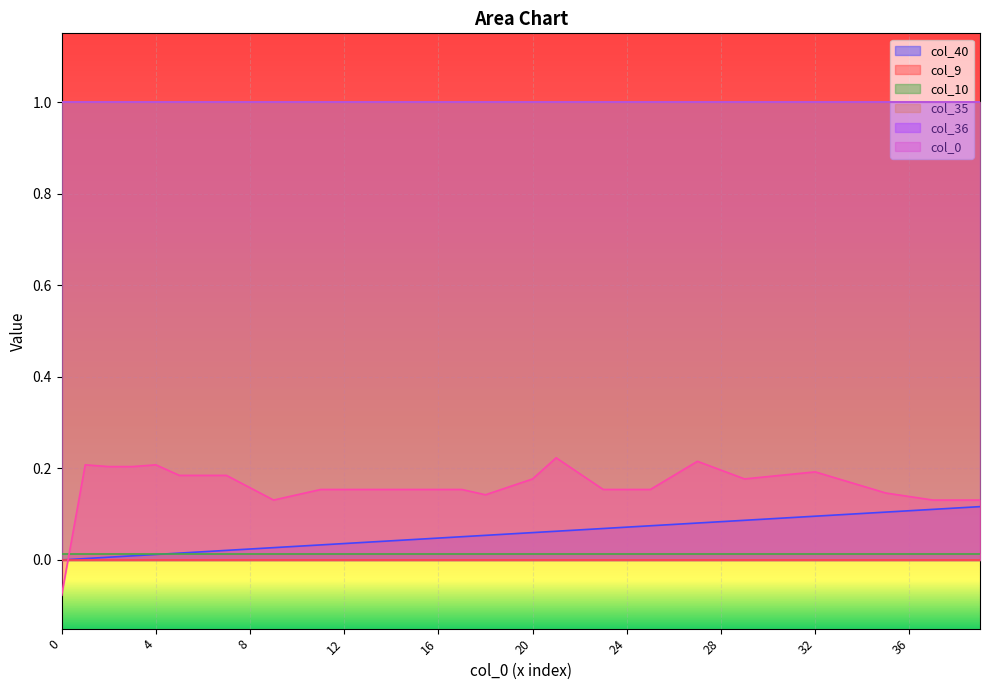

Is the value of col_40 at 38 greater than the value of col_0 at 33?

No